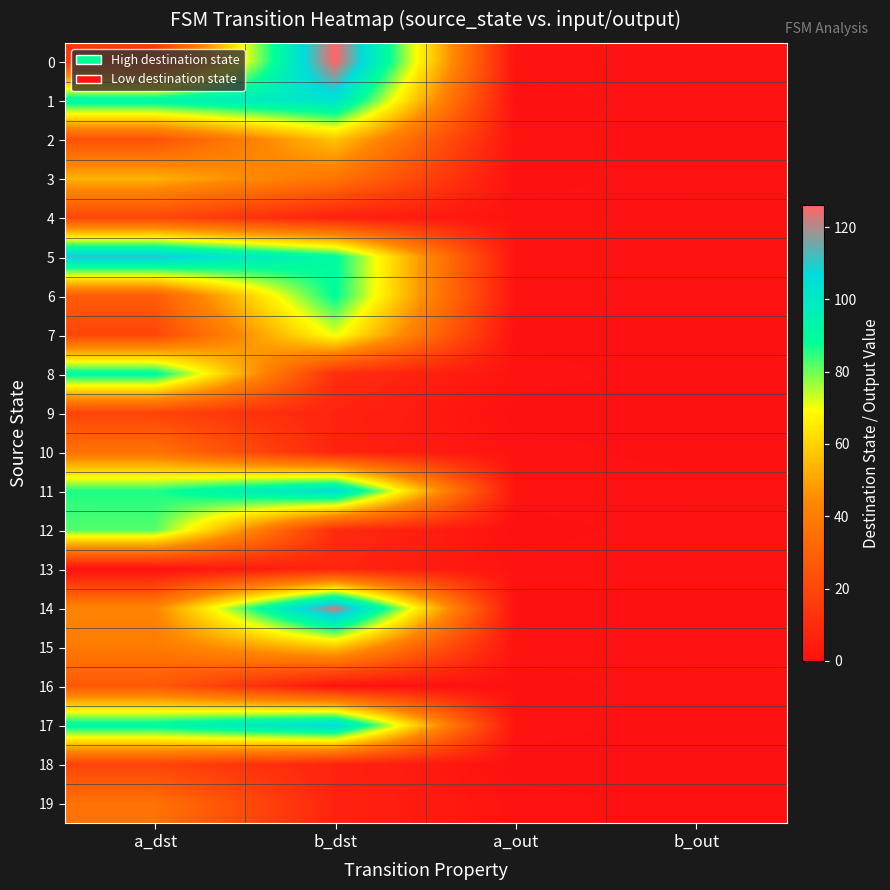

Which category has the highest value across all series?

b_dst